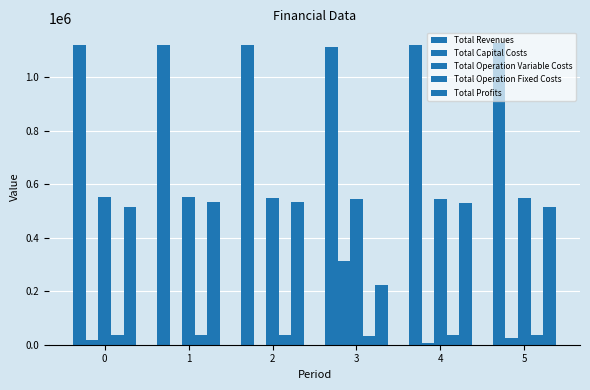

Are the bars horizontal?

No